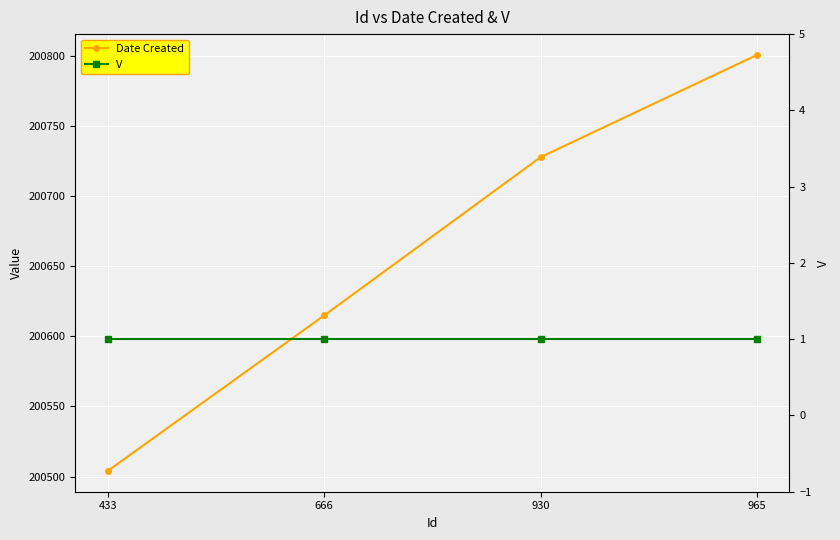

What is the difference between the highest and lowest values at 666?

200614